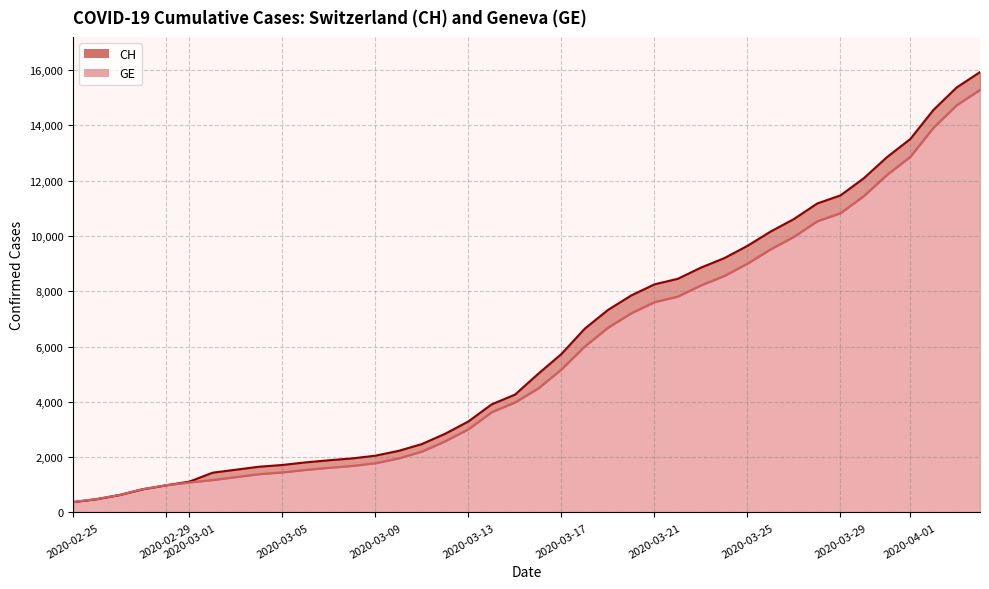

List the labels in order of GE value, smallest first.

2020-02-25, 2020-02-29, 2020-03-05, 2020-03-10, 2020-03-15, 2020-03-20, 2020-03-25, 2020-03-31, 2020-04-04